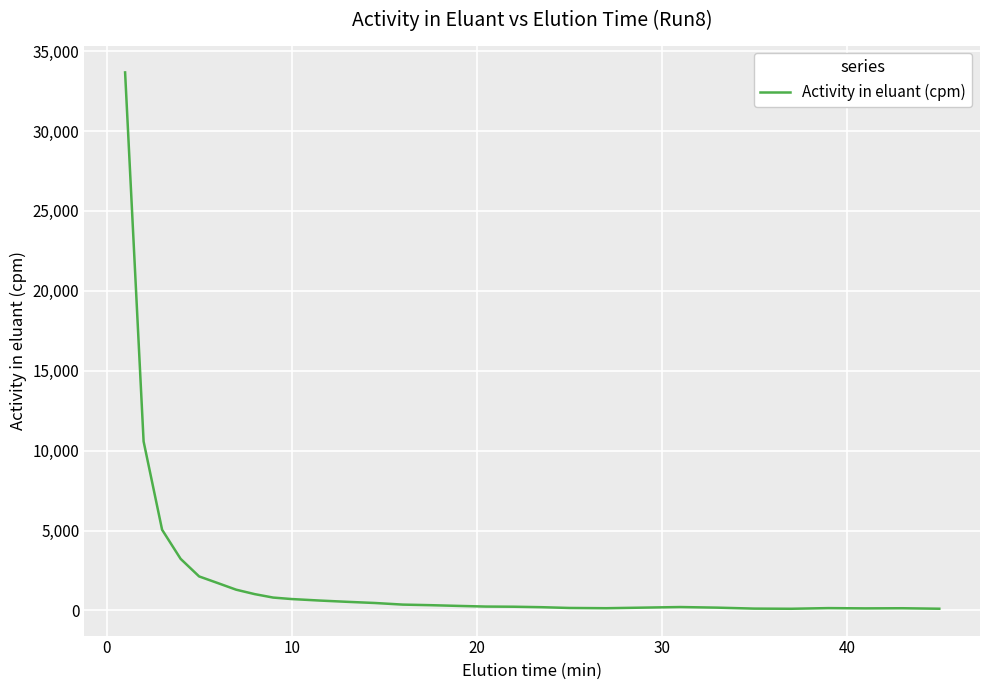

What is the greatest value displayed?

33668.1